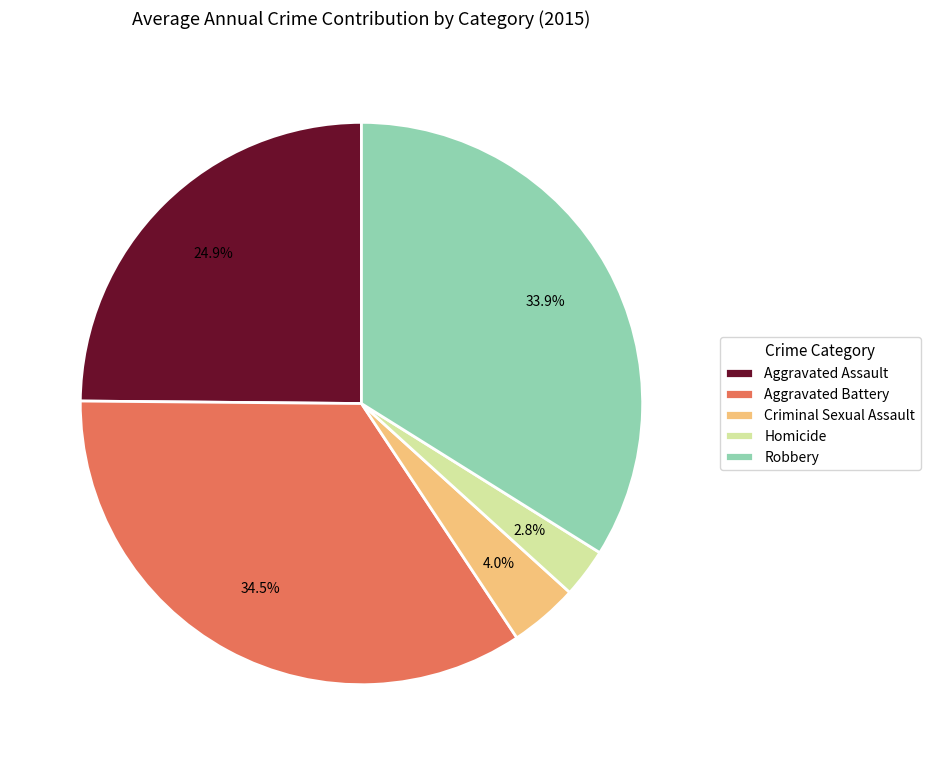

Is there any slice that represents more than half of the pie?

No